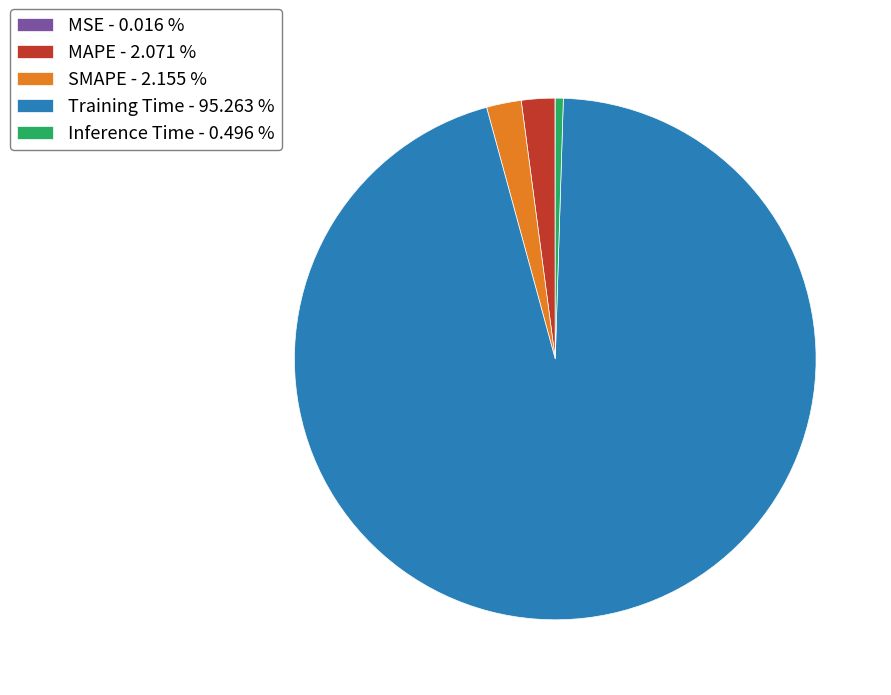

Is the sum of SMAPE - 2.155 % and Training Time - 95.263 % greater than half?

Yes